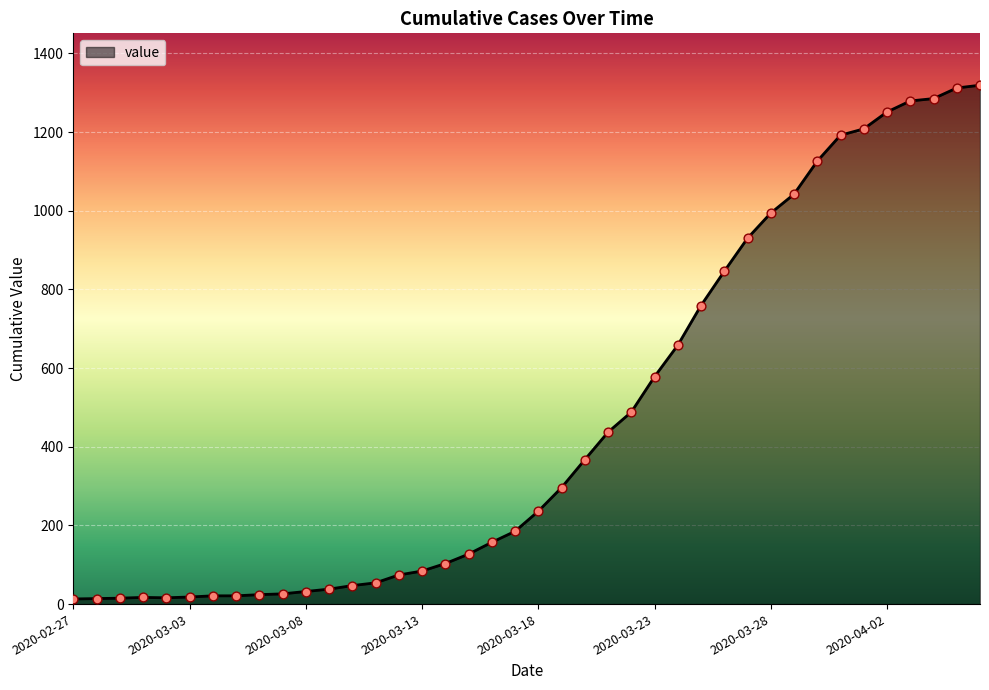

What is the difference between the maximum and minimum values?

1306